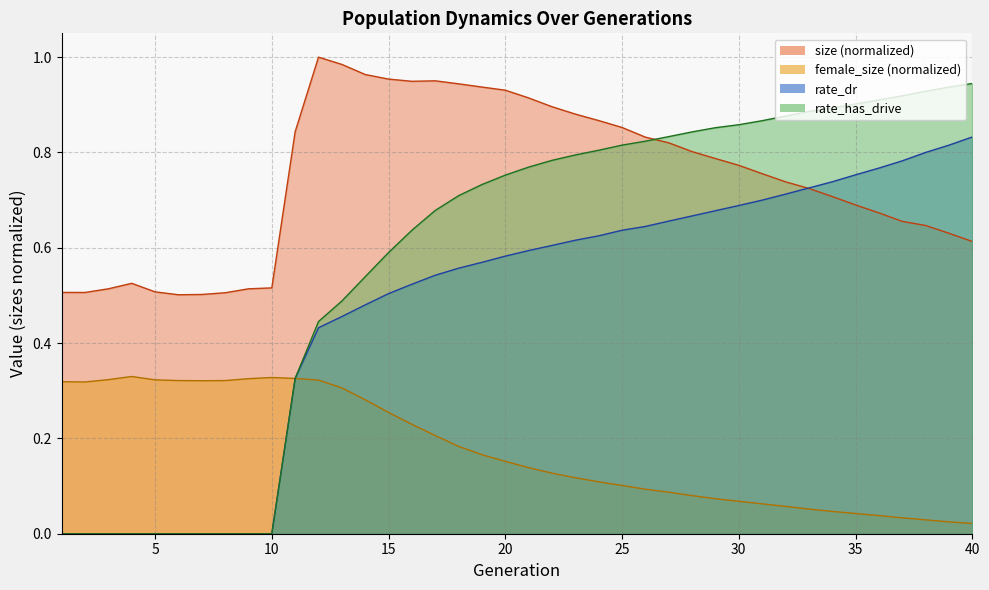

Which series has the widest spread of values?

rate_has_drive